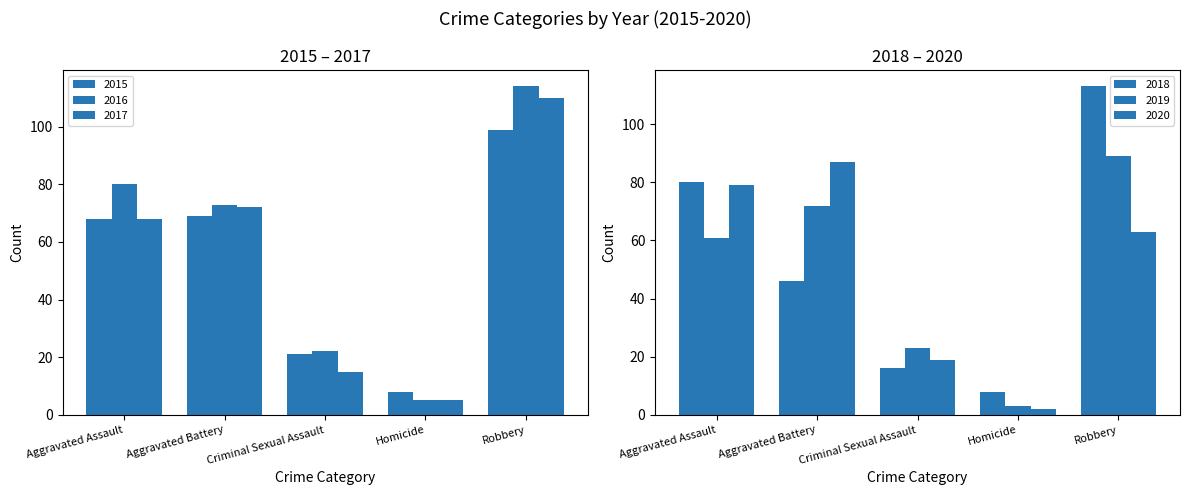

Is the value of 2020 at Homicide greater than the value of 2017 at Robbery?

No